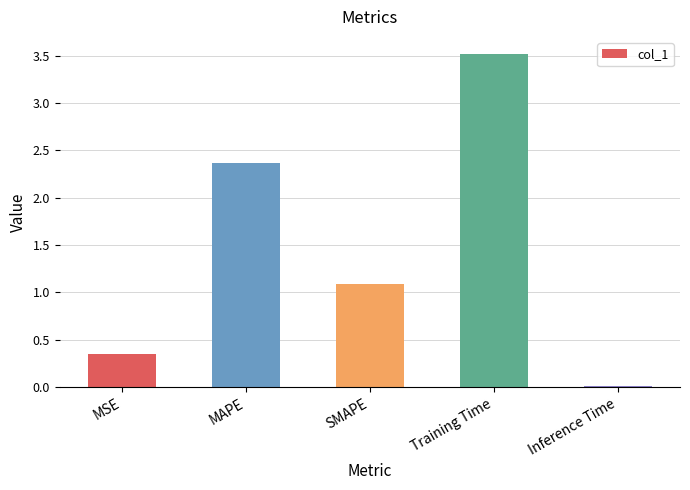

What is the label of the 1st bar from the left?

MSE